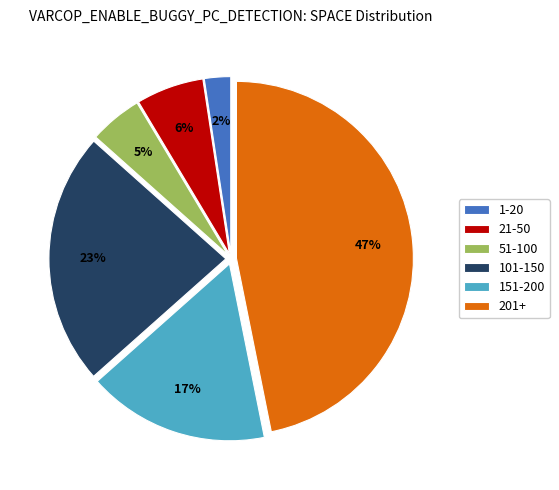

To the nearest percent, what portion does 201+ represent?

47%